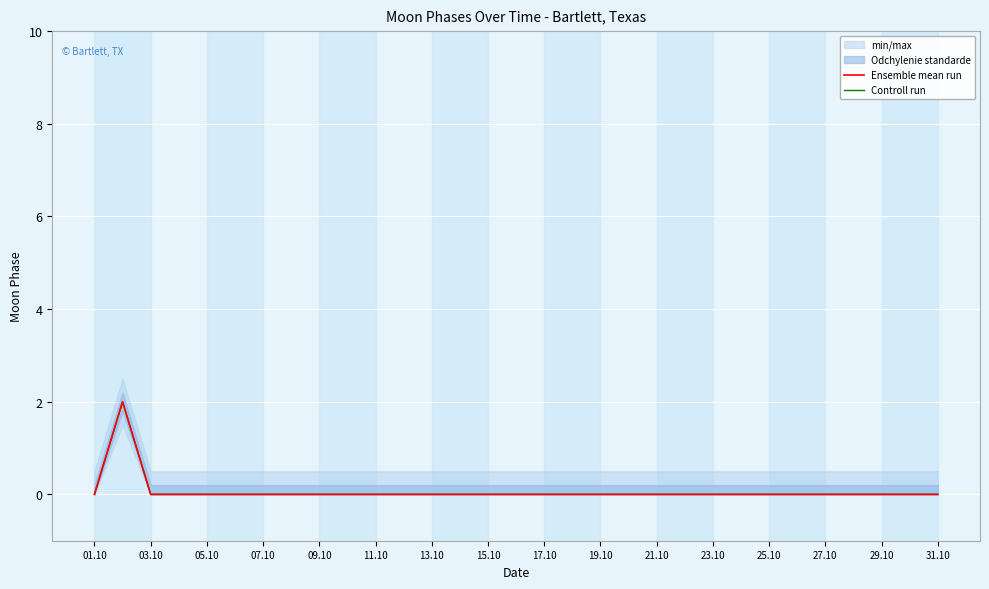

What is the maximum value for Controll run?

2